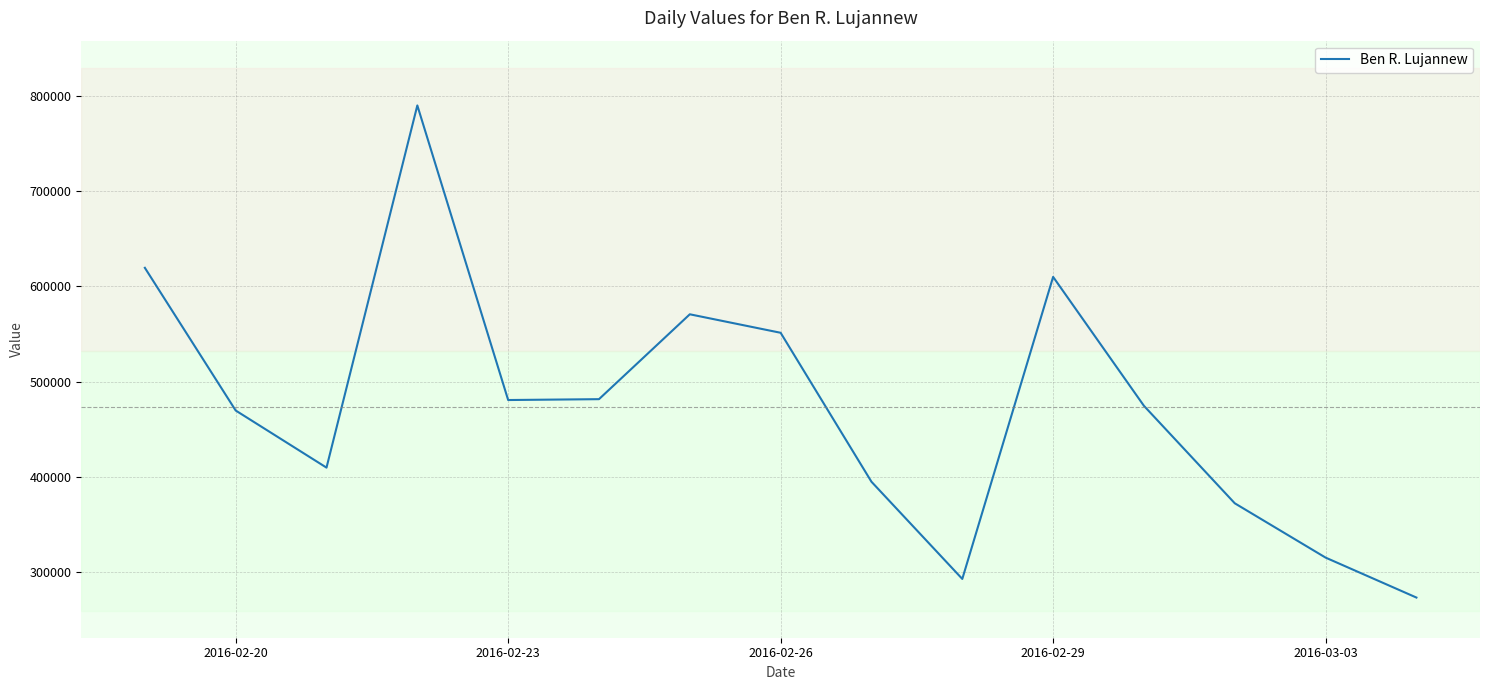

What is the greatest value displayed?

790018